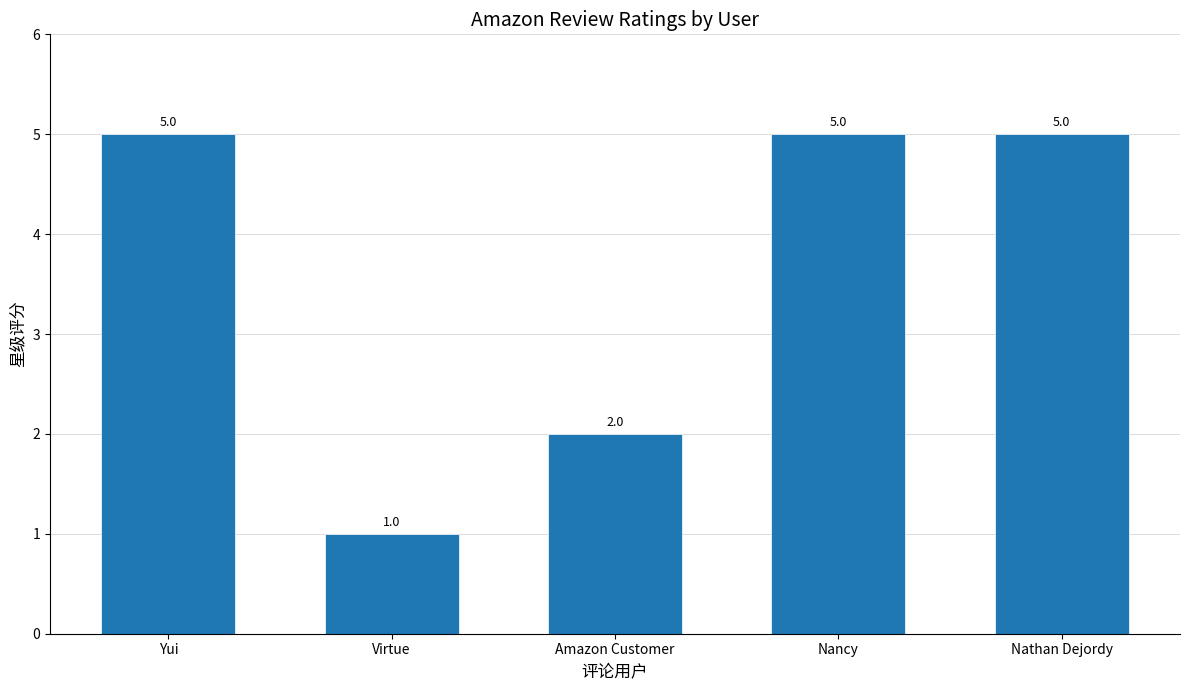

What is the value of the 2nd bar from the left?

1